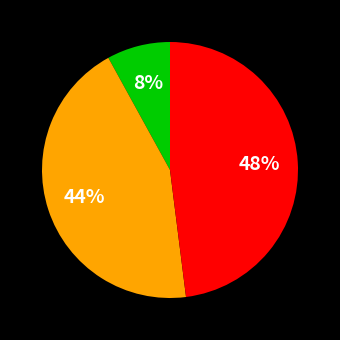

To the nearest percent, what is the average slice percentage?

33%